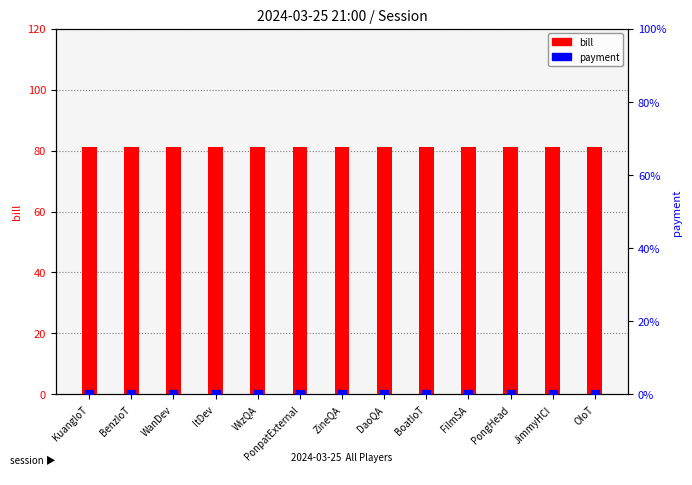

Which series reaches the minimum Y coordinate?

payment